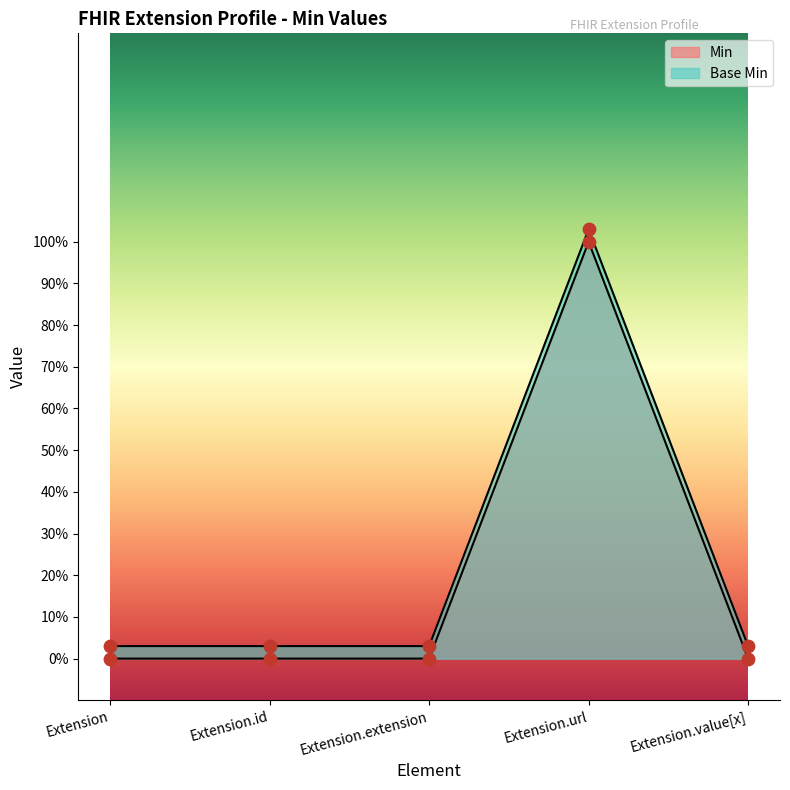

What is the total value across all series at Extension.id?

0.1